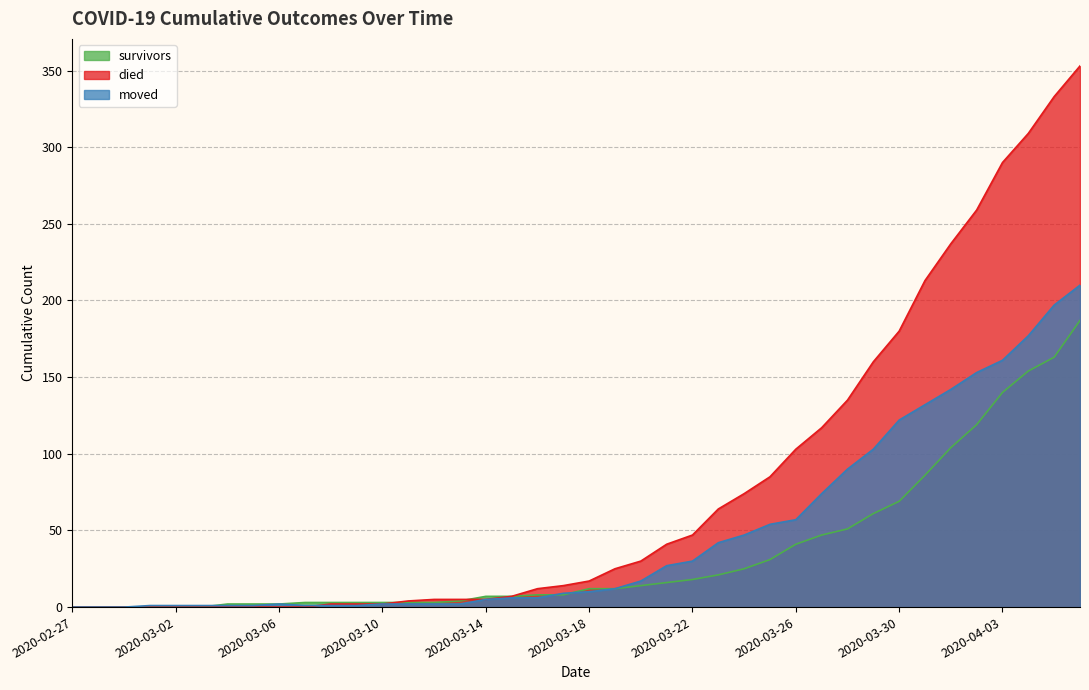

What is the value of the moved point at the 30th from the left?

74